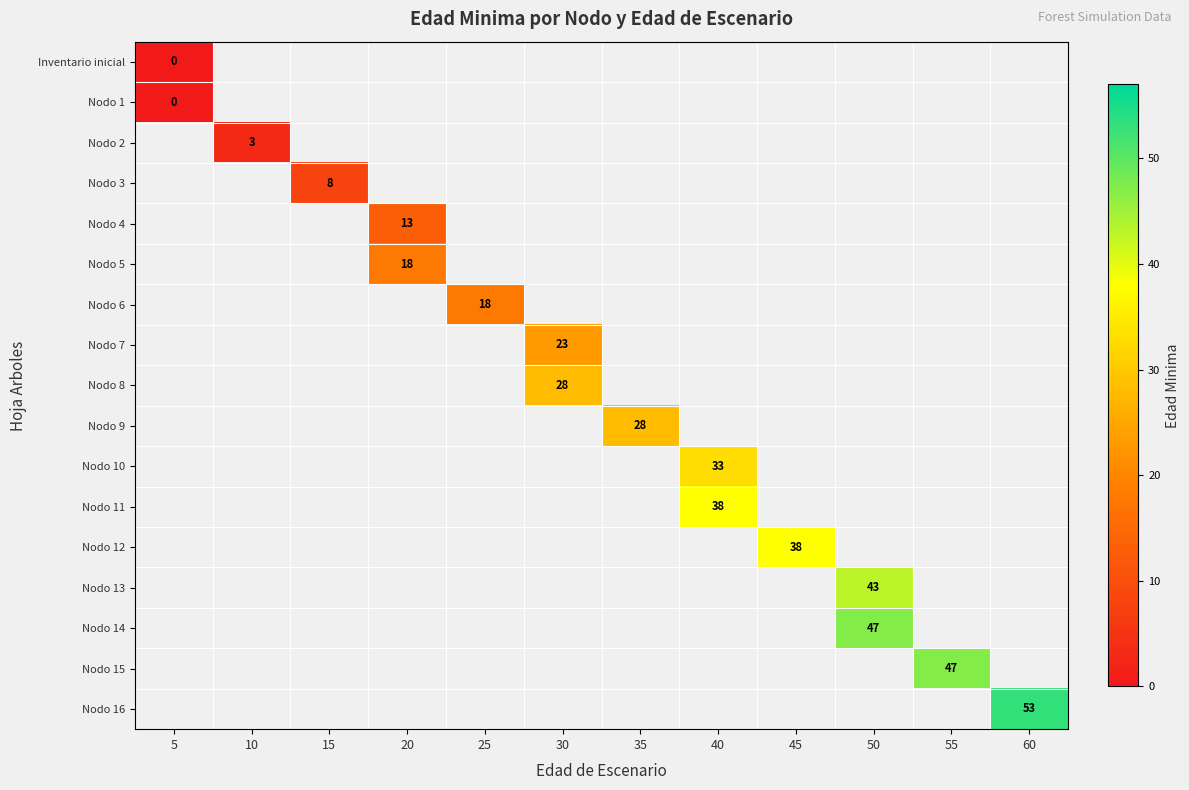

How many distinct data groups are displayed?

17